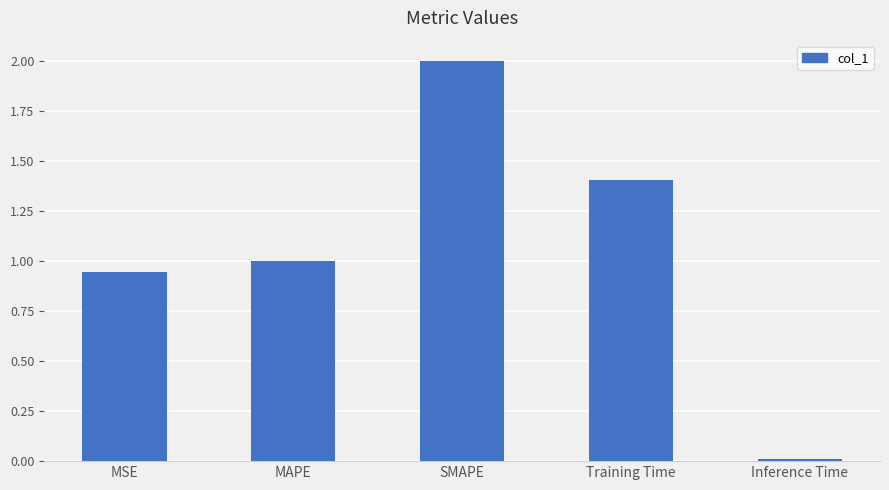

What is the difference between the maximum and second lowest values?

1.1